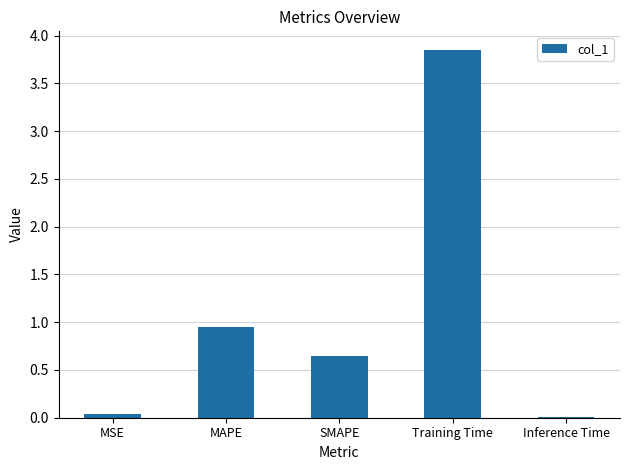

Is it true that the value at Inference Time is 0.0?

True